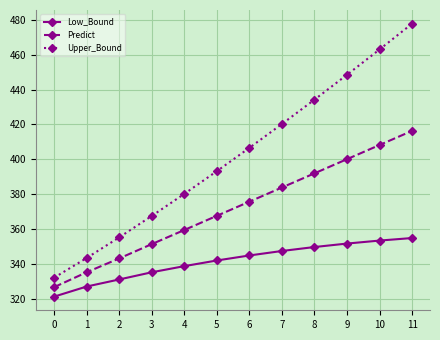

Which category has the highest value in the Low_Bound series?

11